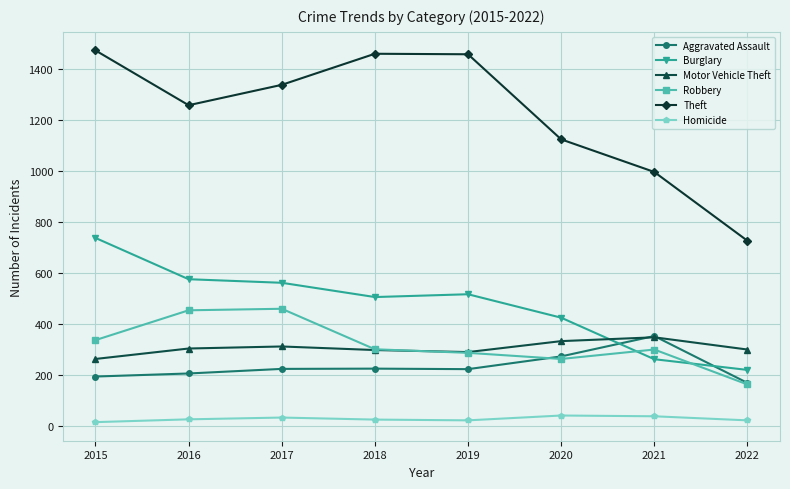

What is the smallest value displayed?

15